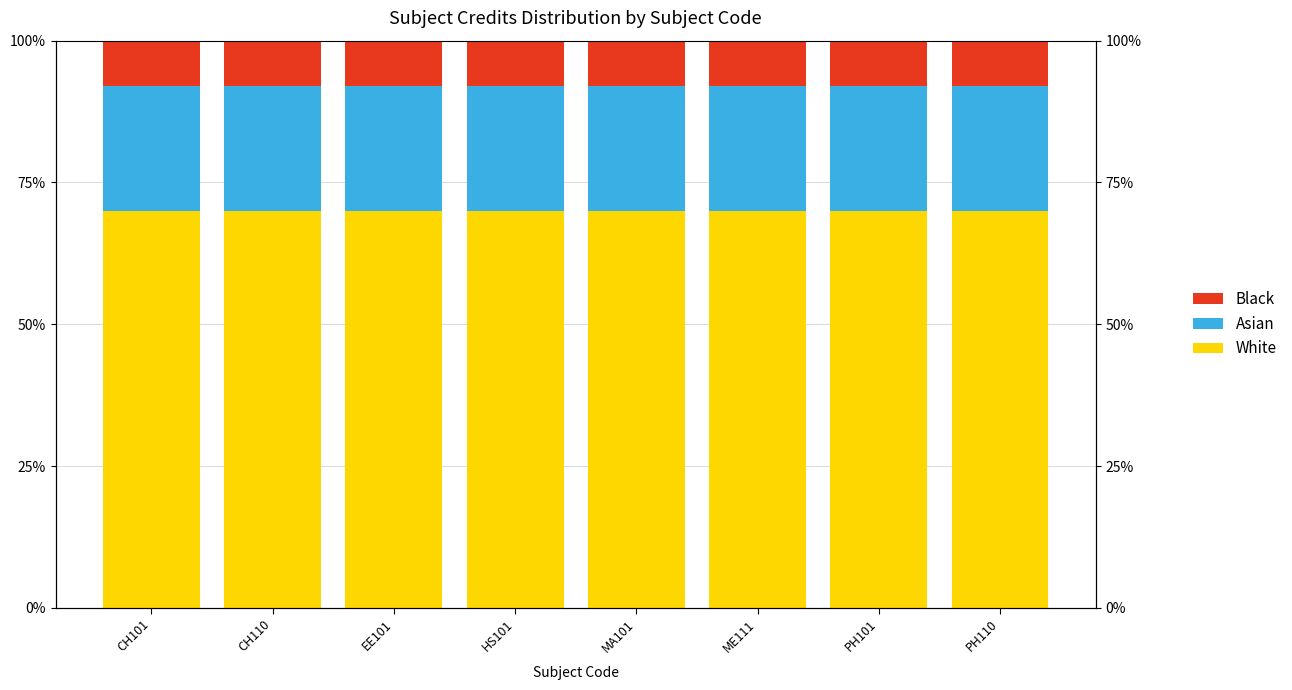

Is it true that Asian equals 33 at PH101?

False